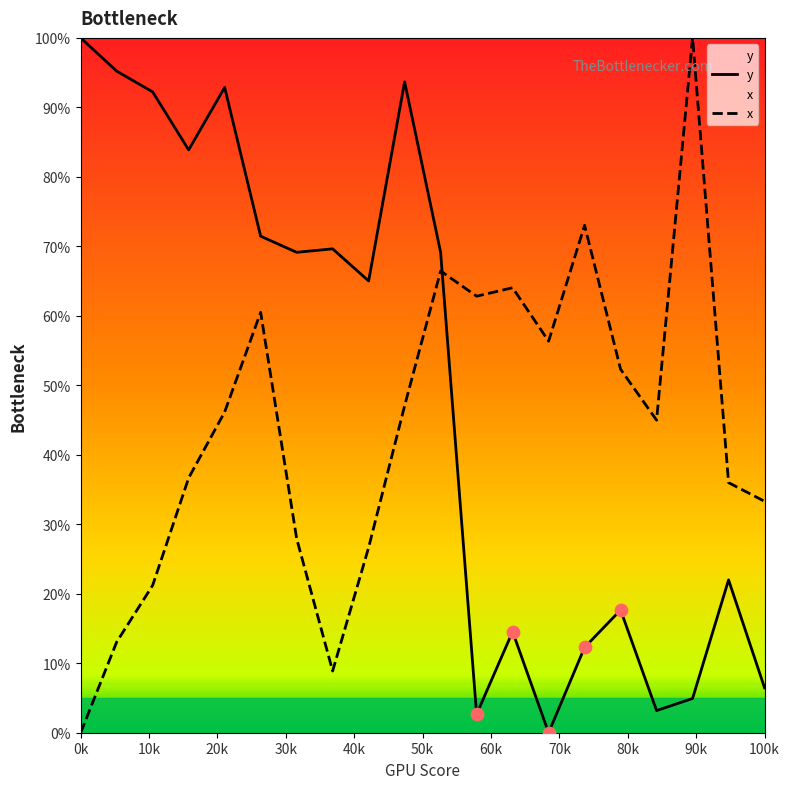

Rank the series by their average value, from highest to lowest.

y, x